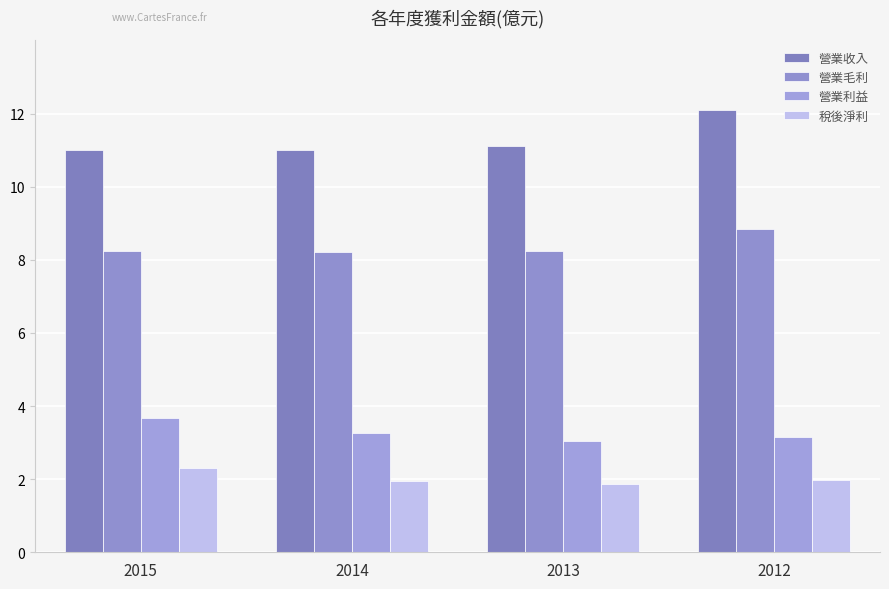

Which series has the largest range (max minus min)?

營業收入